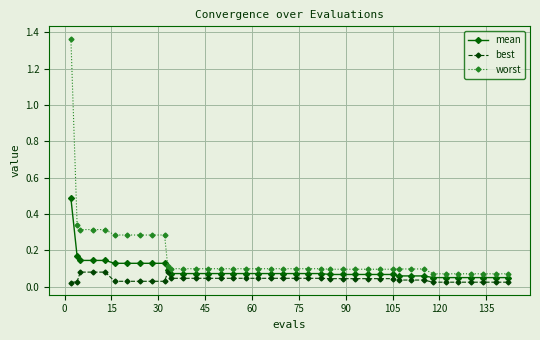

At how many categories does at least one series exceed 0?

40